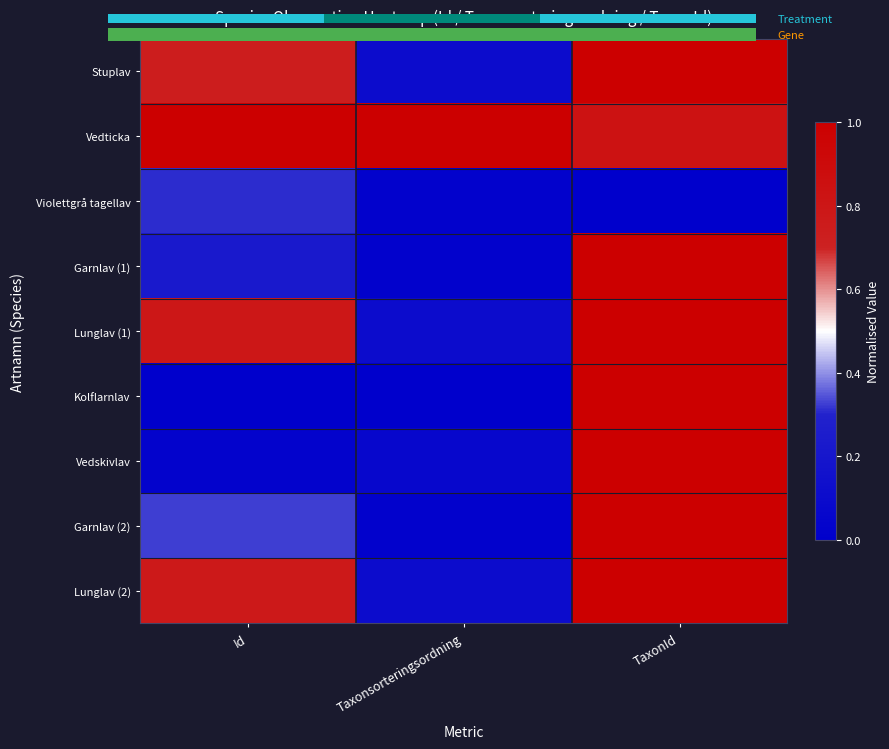

What is the difference between the second highest and minimum values in the Garnlav (2) series?

0.3